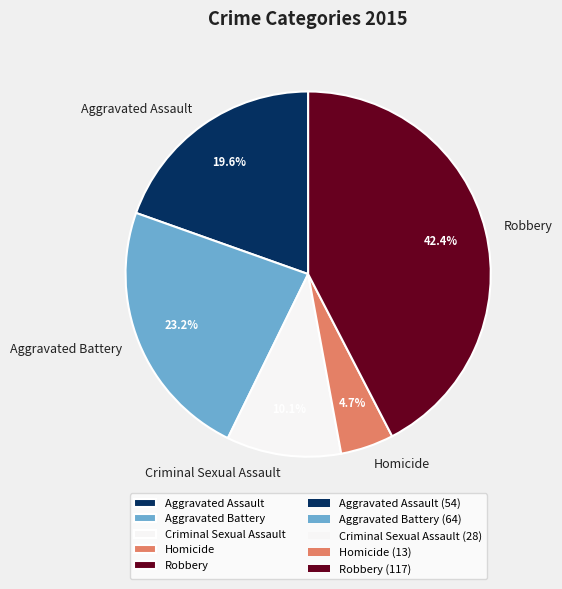

Is there any slice that represents more than half of the pie?

No